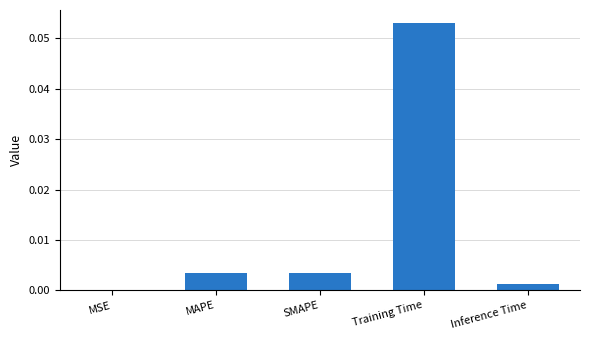

Between MAPE and Training Time, which is larger?

Training Time